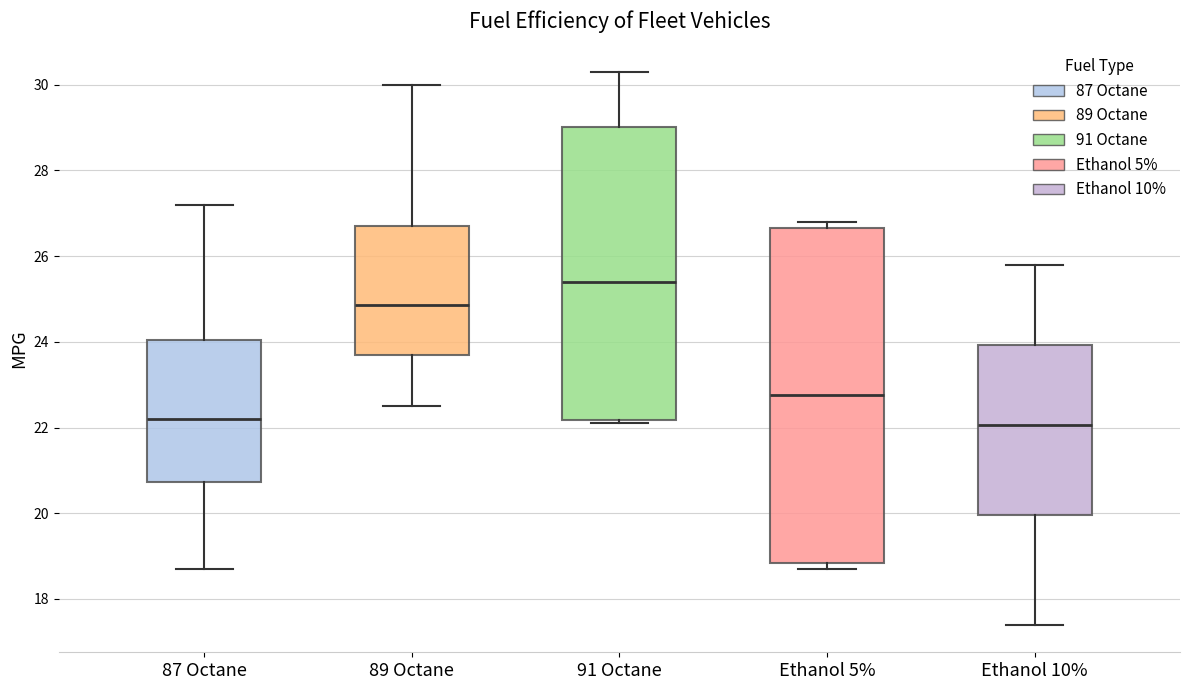

Where does the upper whisker of the box for 89 Octane end on the y-axis? The values are not printed on the chart, so give them approximately, as read against the axis.

30.0